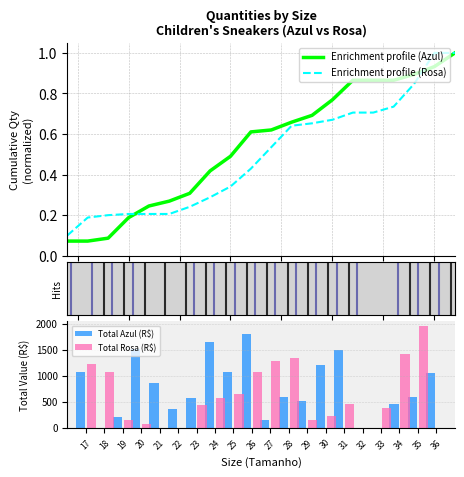

What is the value of the Enrichment profile (Rosa) bar at the 11th from the left?

0.5